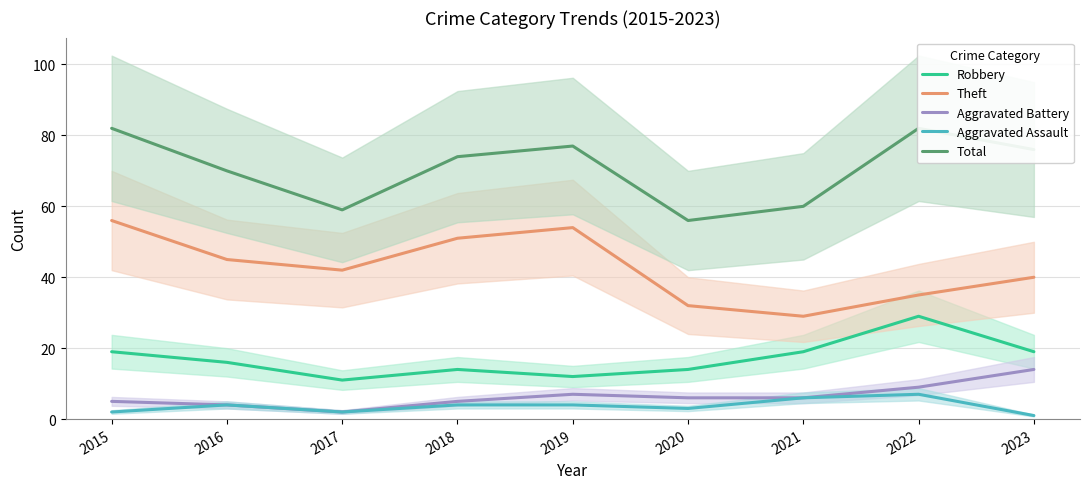

Does the chart display data point markers on the line(s)?

No